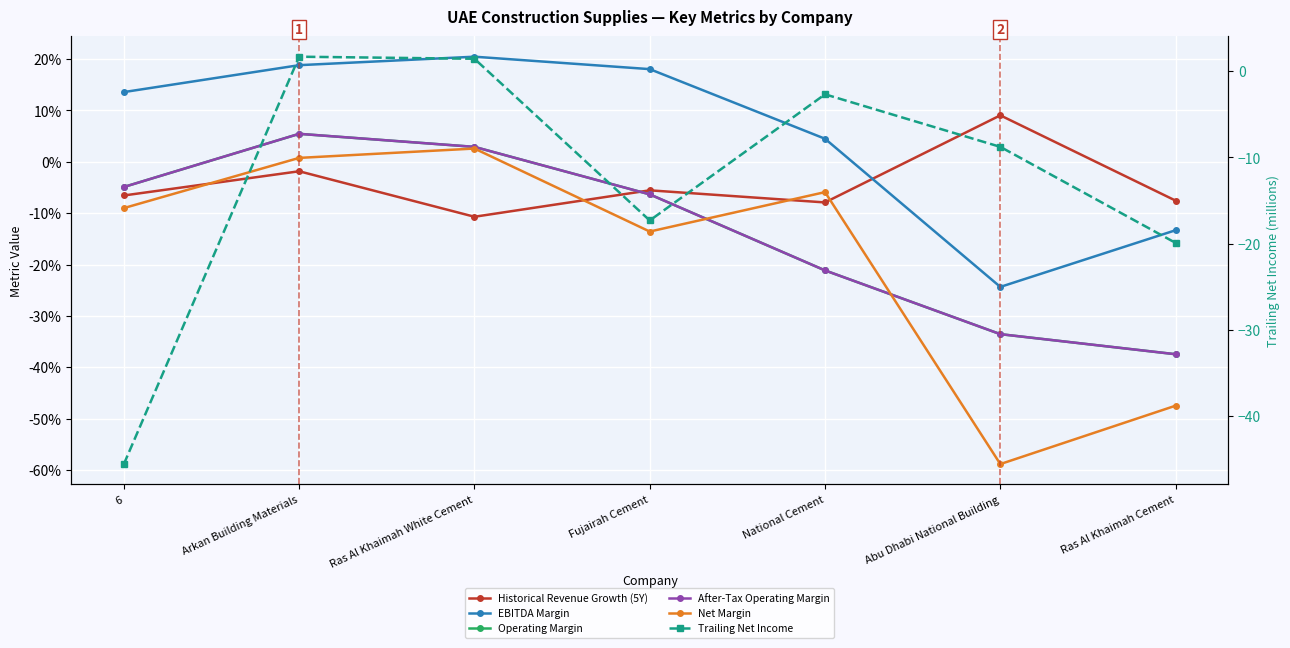

Reading right to left, what are all the values shown in this chart?

Historical Revenue Growth (5Y): -0.1	0.1	-0.1	-0.1	-0.1	-0.0	-0.1
EBITDA Margin: -0.1	-0.2	0.0	0.2	0.2	0.2	0.1
Operating Margin: -0.4	-0.3	-0.2	-0.1	0.0	0.1	-0.0
After-Tax Operating Margin: -0.4	-0.3	-0.2	-0.1	0.0	0.1	-0.0
Net Margin: -0.5	-0.6	-0.1	-0.1	0.0	0.0	-0.1
Trailing Net Income: -19.9	-8.8	-2.7	-17.3	1.4	1.7	-45.5